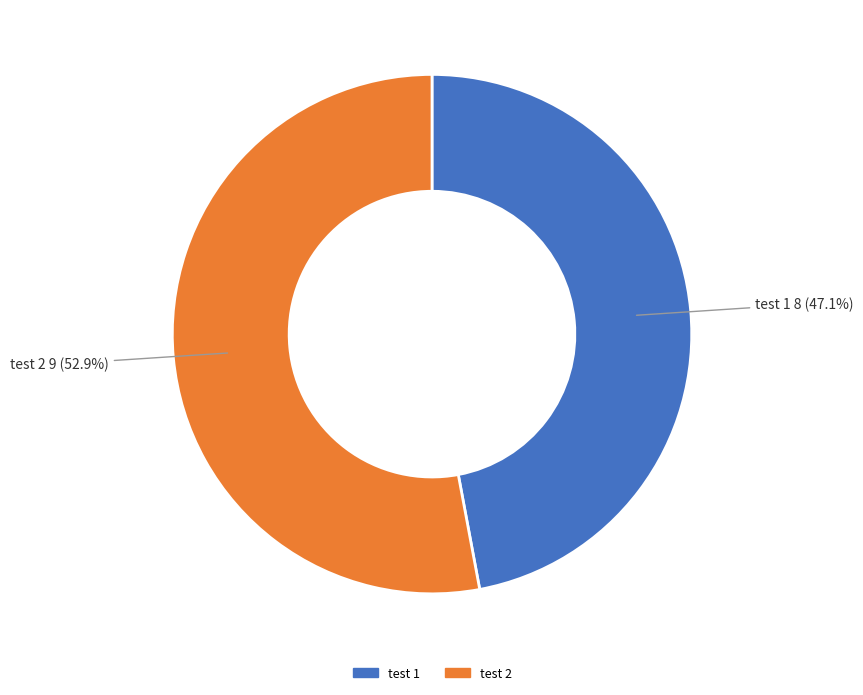

Does any single category account for the majority?

Yes